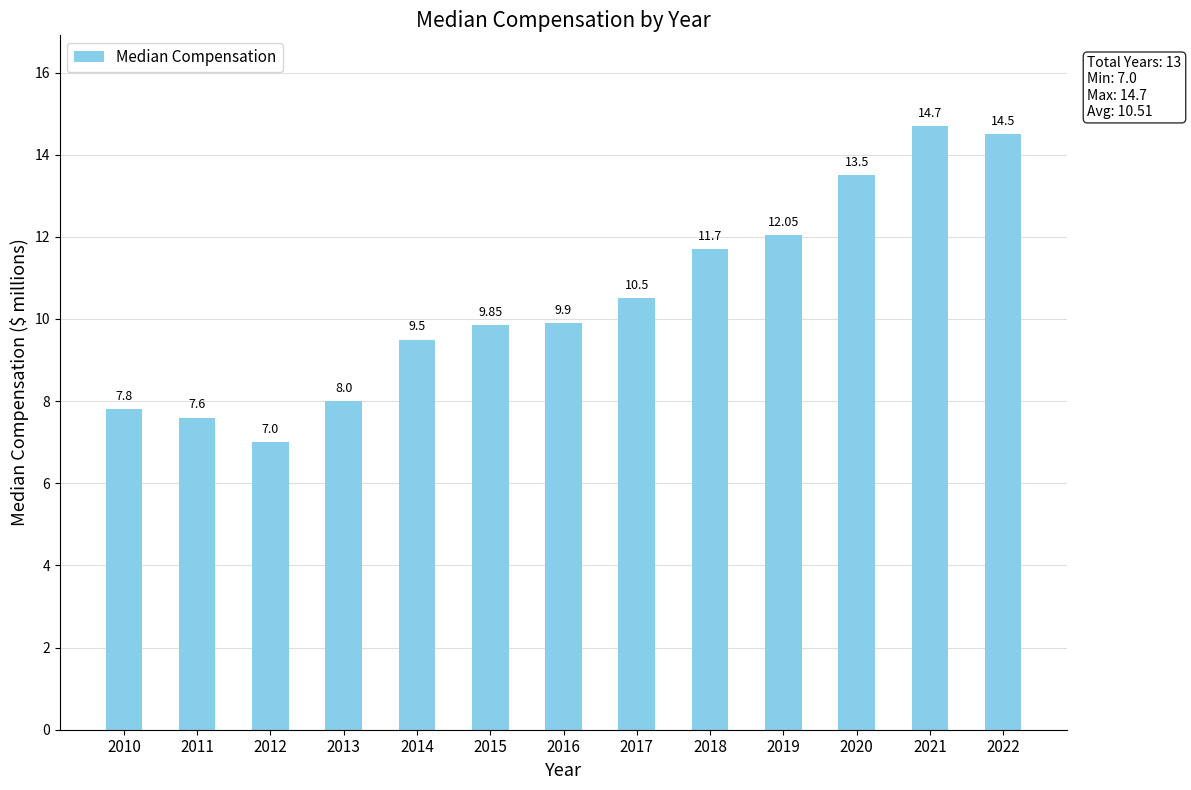

What is the sum of all values?

136.6